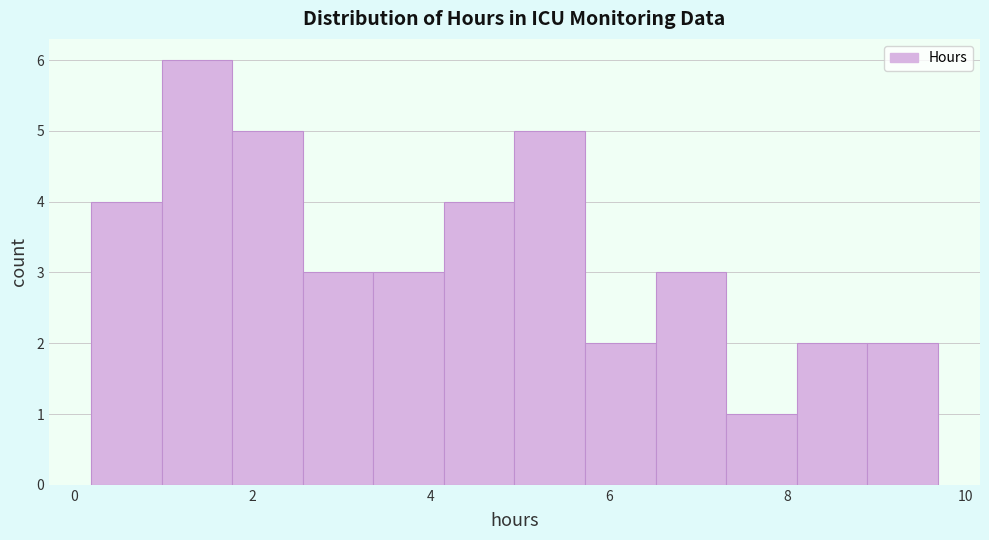

Around what value on the x-axis is the tallest bar? Give the approximate position of its centre, as read against the axis.

1.4